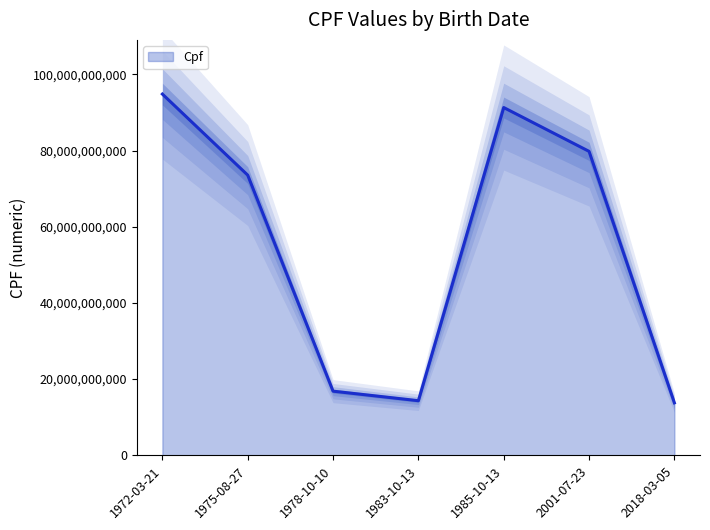

How many categories are shown in the chart?

7